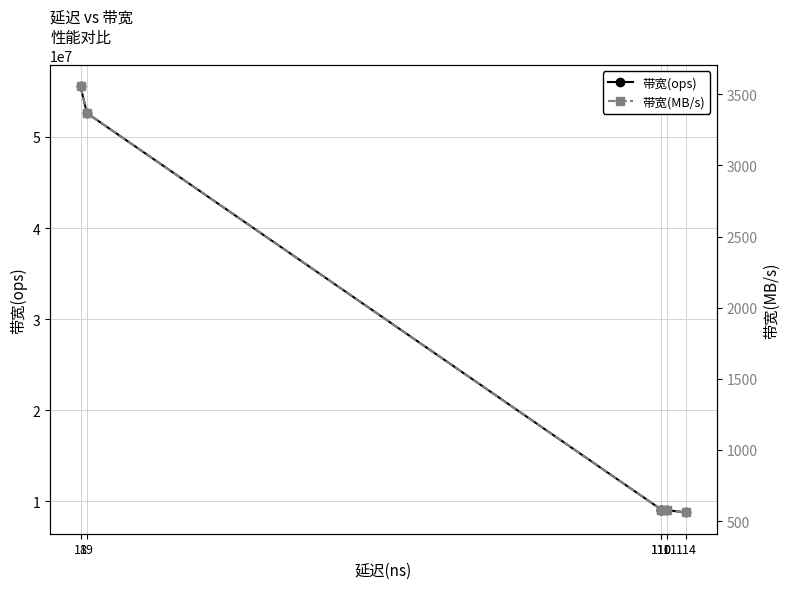

Count the number of categories in the chart.

6